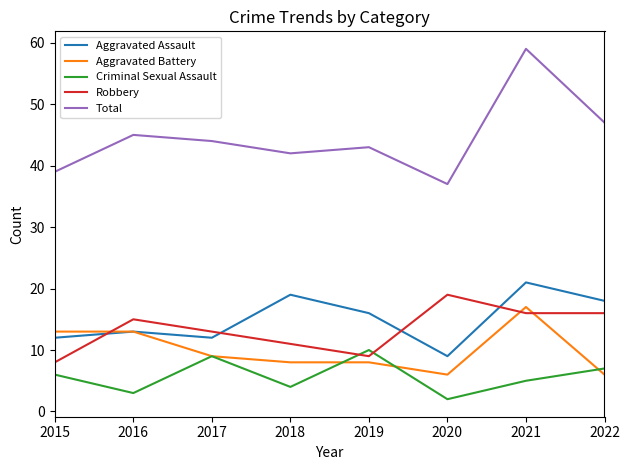

What are all the series names shown in the legend?

Aggravated Assault, Aggravated Battery, Criminal Sexual Assault, Robbery, Total